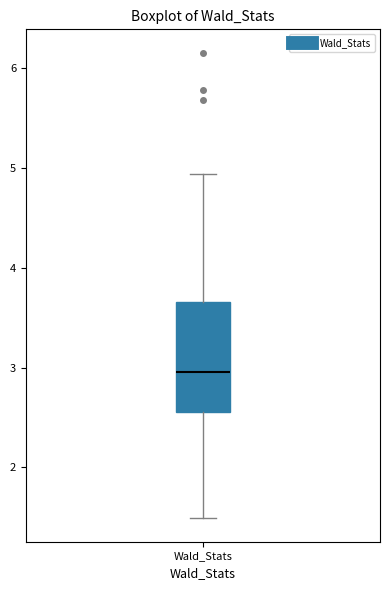

Read this box plot against the y-axis: the position of the median line, the range covered by the box, and the ends of both whiskers. The values are not printed on the chart, so give them approximately, as read against the axis.

median 3.0, box 2.6 to 3.7, whiskers 1.5 to 4.9